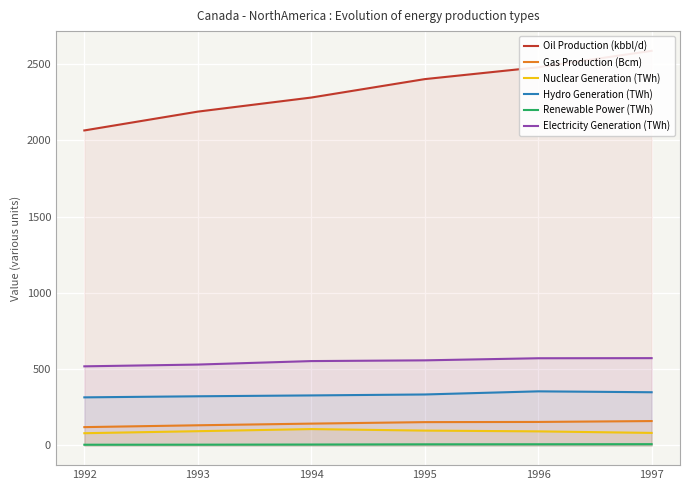

Does the chart display data point markers on the line(s)?

No